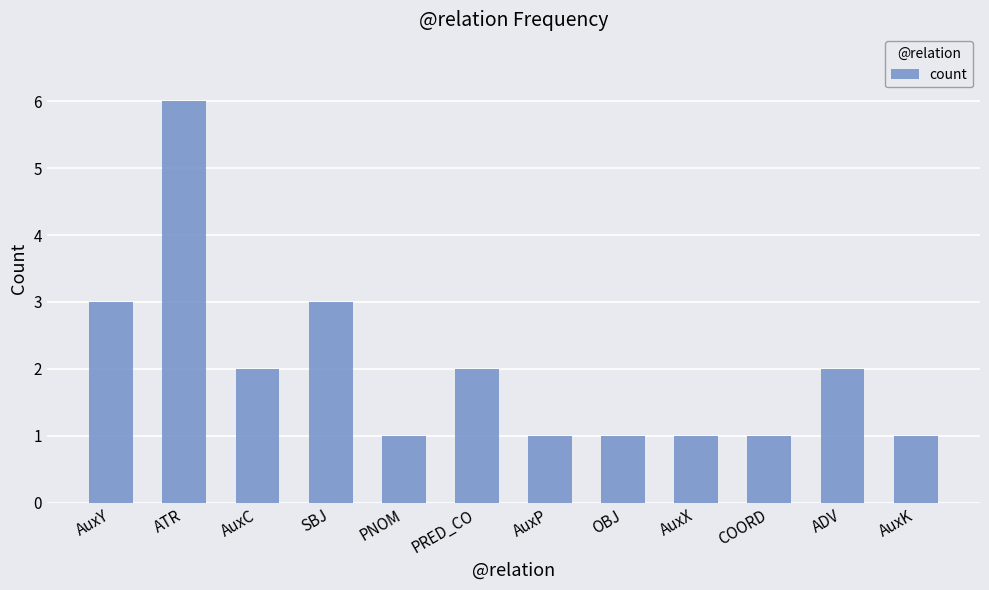

Are the bars horizontal?

No